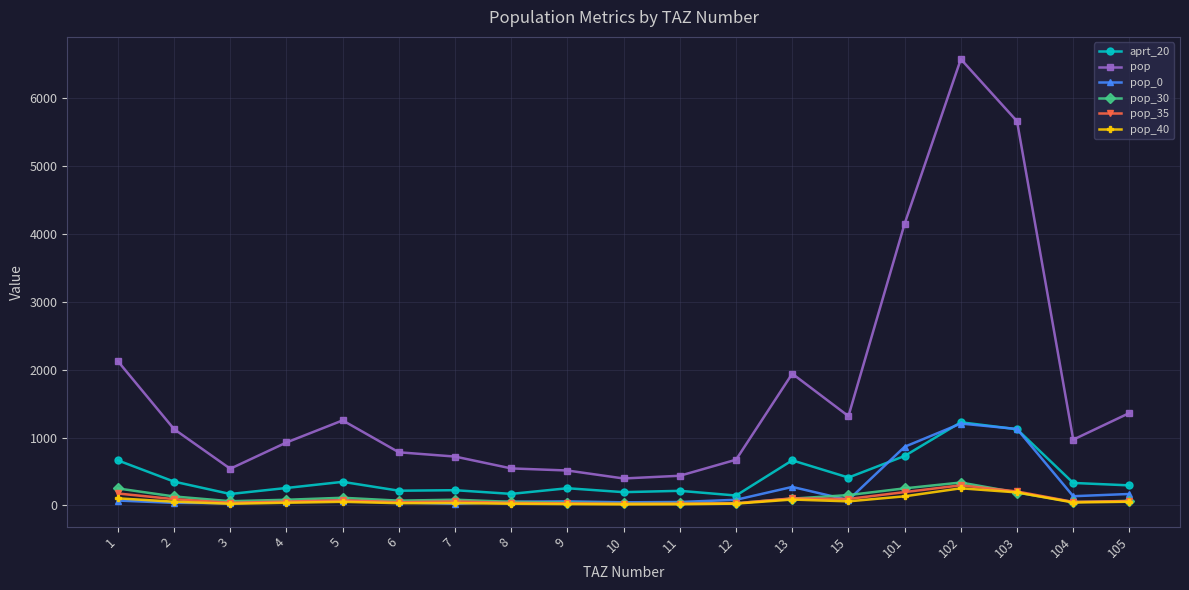

How many series are shown in this chart?

6